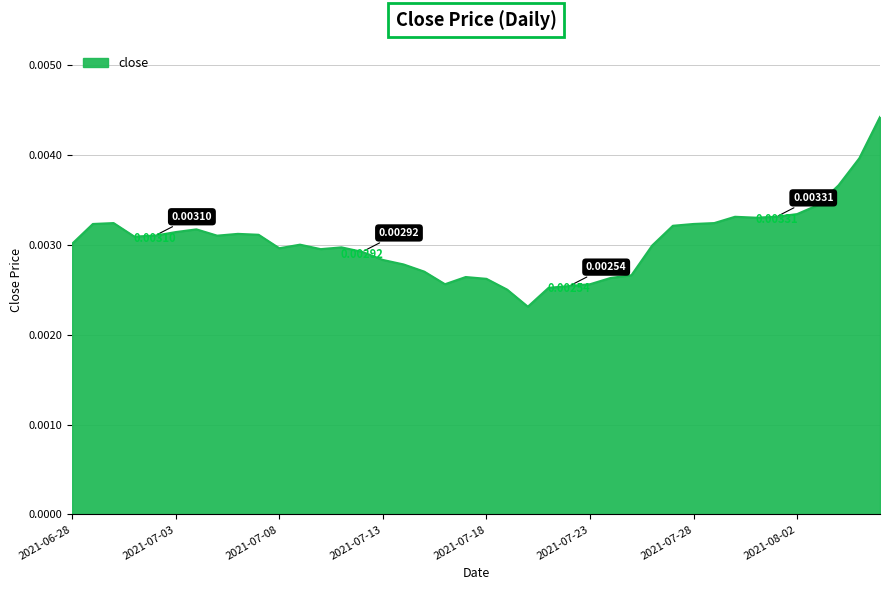

How many lines are shown in the chart?

1